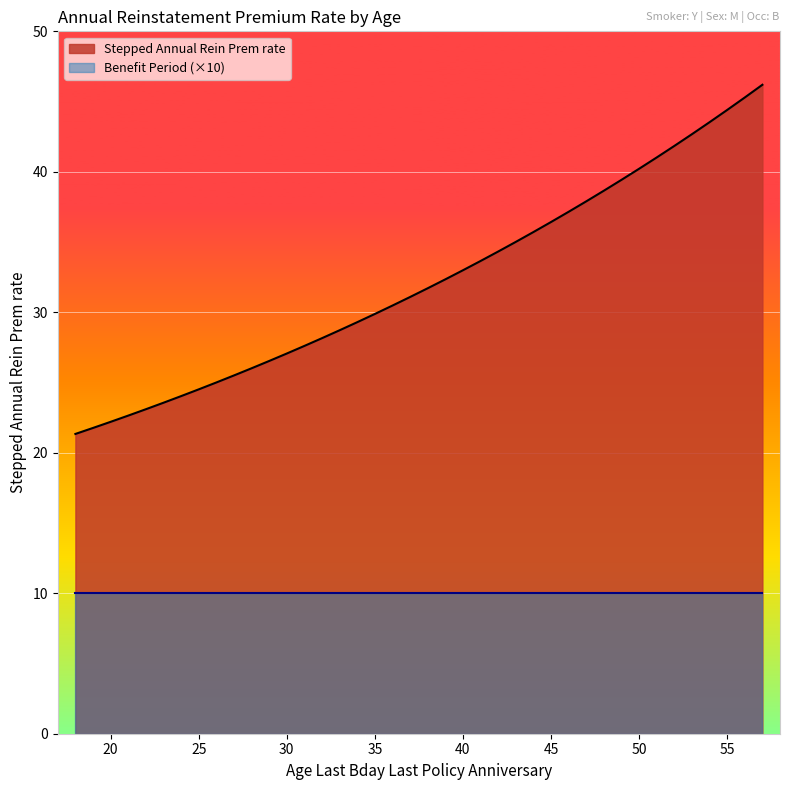

Approximately how many times larger is the value at 24 compared to 38?

0.8